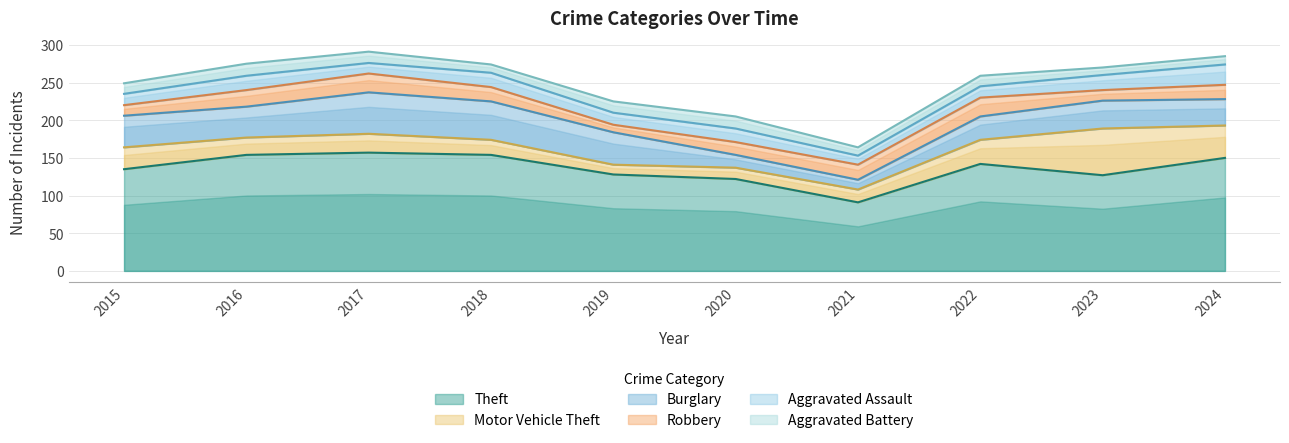

List the series in order of their peak value, highest first.

Theft, Motor Vehicle Theft, Burglary, Aggravated Assault, Robbery, Aggravated Battery